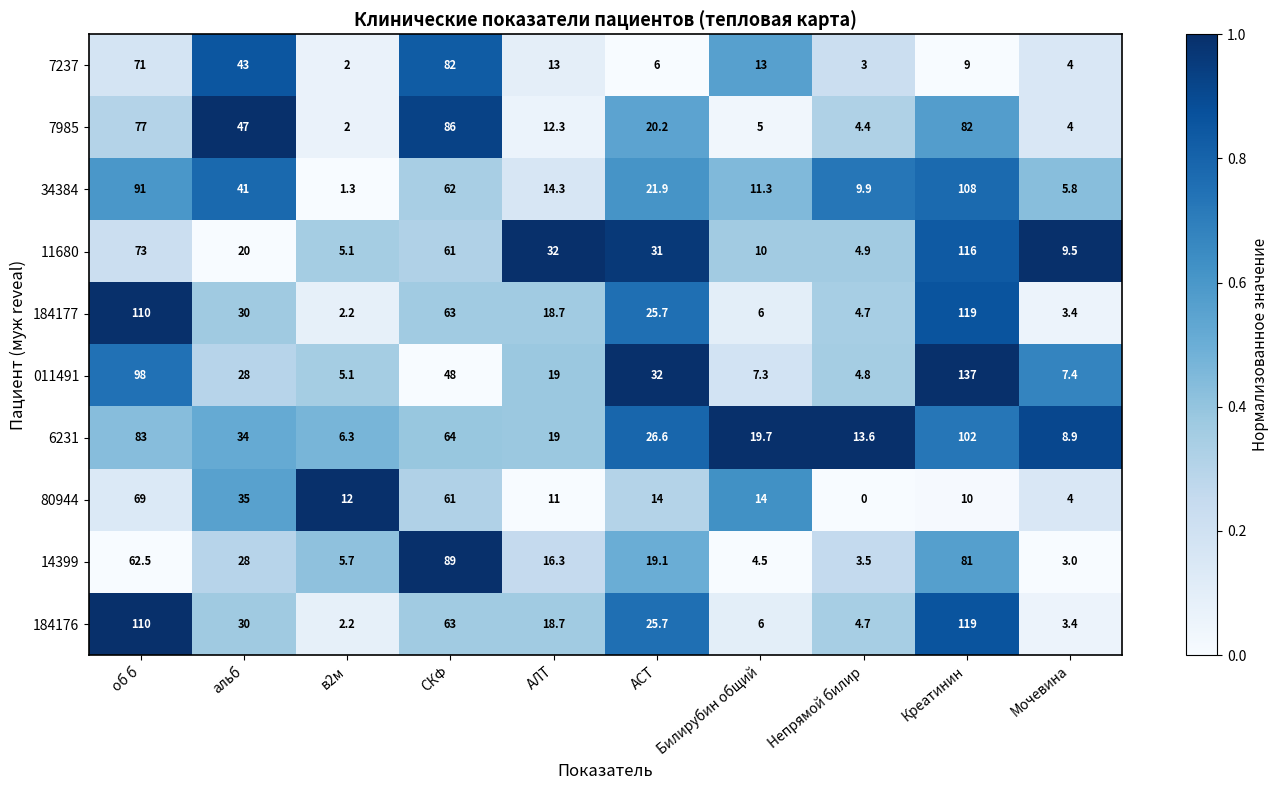

List the labels in order of 011491 value, largest first.

Креатинин, об б, СКФ, АСТ, альб, АЛТ, Мочевина, Билирубин общий, в2м, Непрямой билир